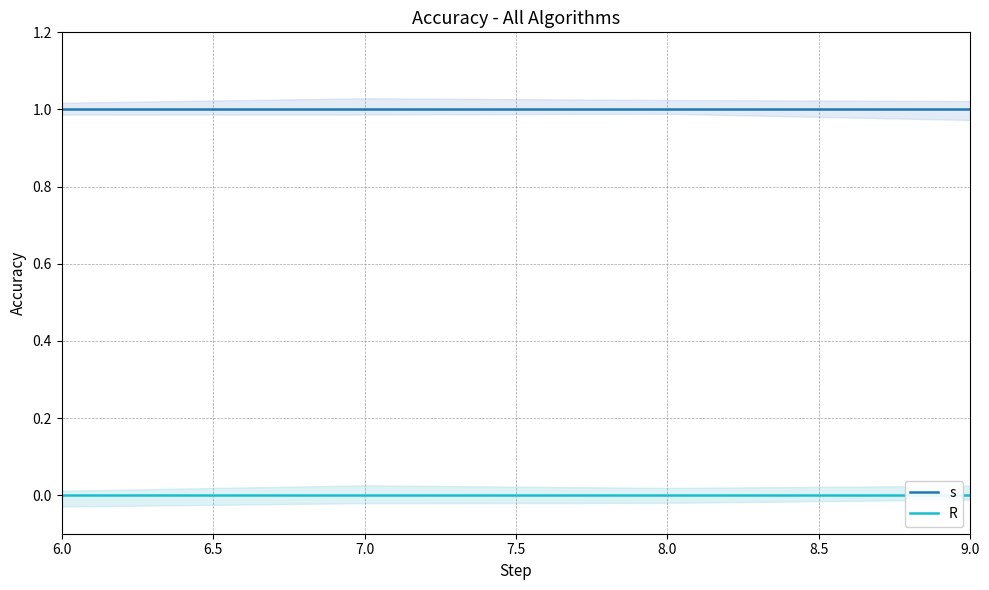

True or false: s has a value of 1 at 7.0.

True